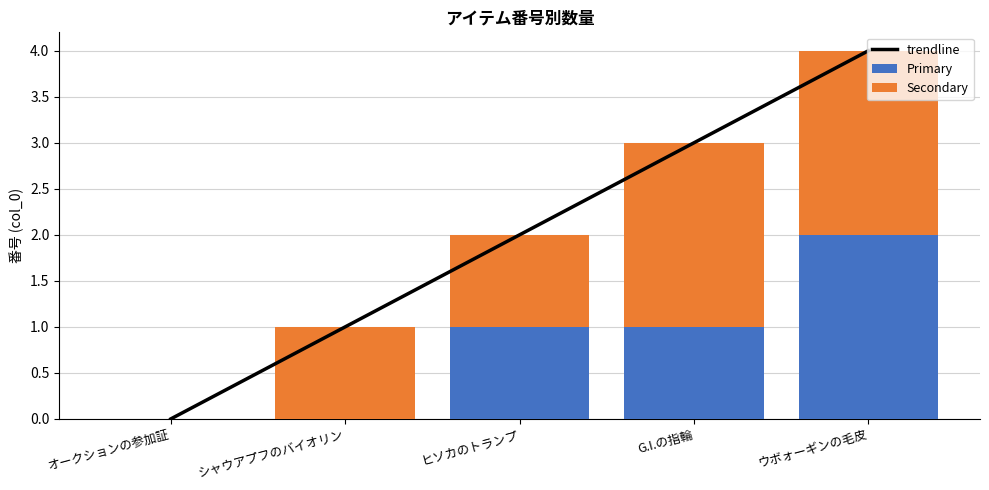

Where does the data first go above 2?

G.I.の指輪